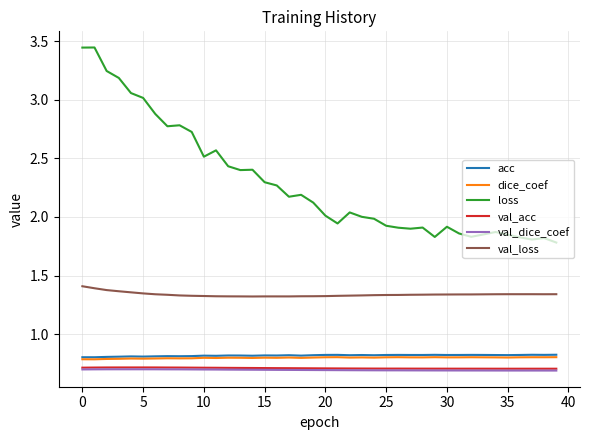

True or false: dice_coef and loss cross at least once.

False